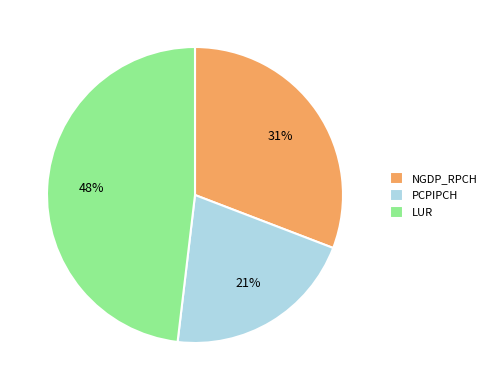

What is the largest slice in the pie chart?

LUR